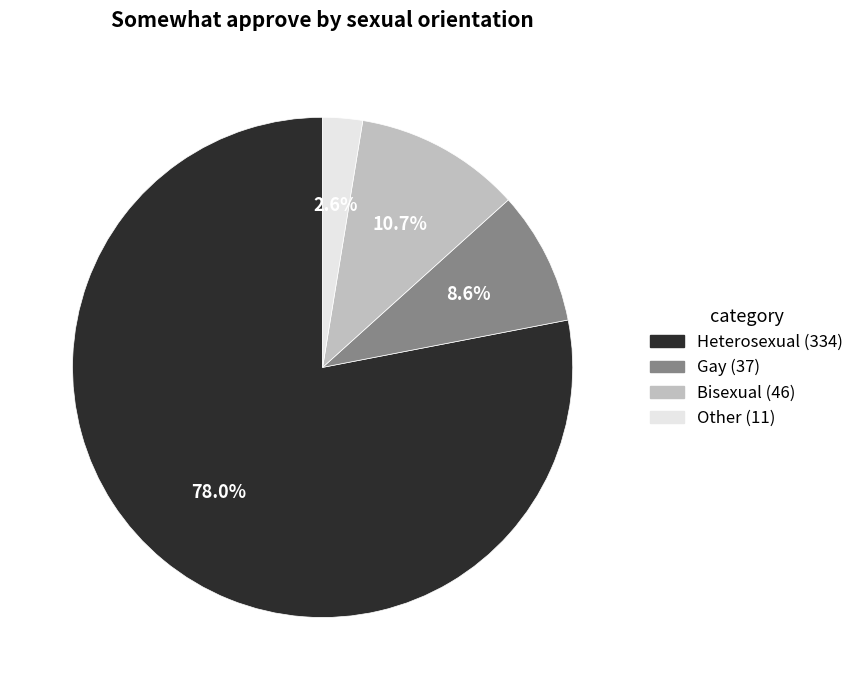

To the nearest percent, what portion does Bisexual represent?

11%